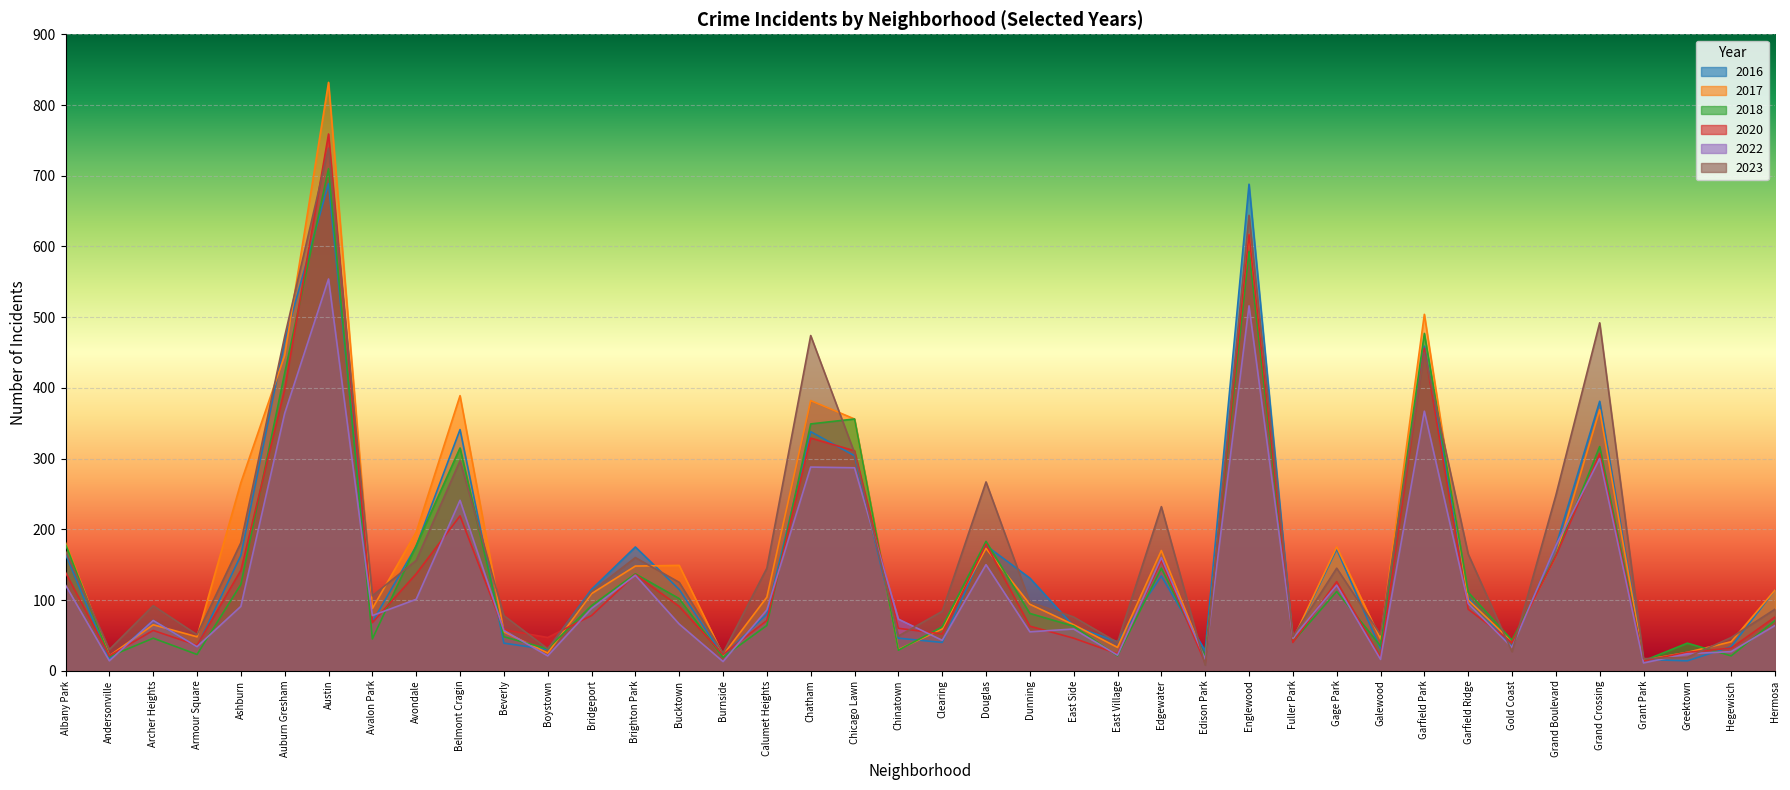

What is the sum of all 2022 values?

5085